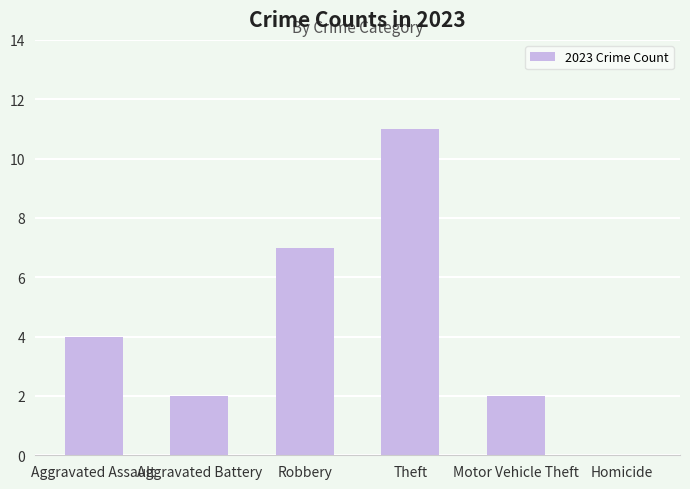

How many values are between 2 and 7?

4